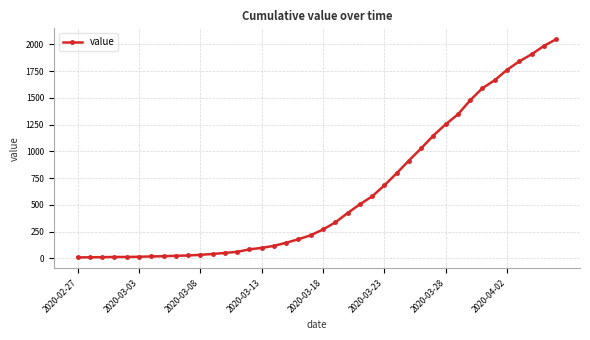

Does the chart have visible grid lines?

Yes